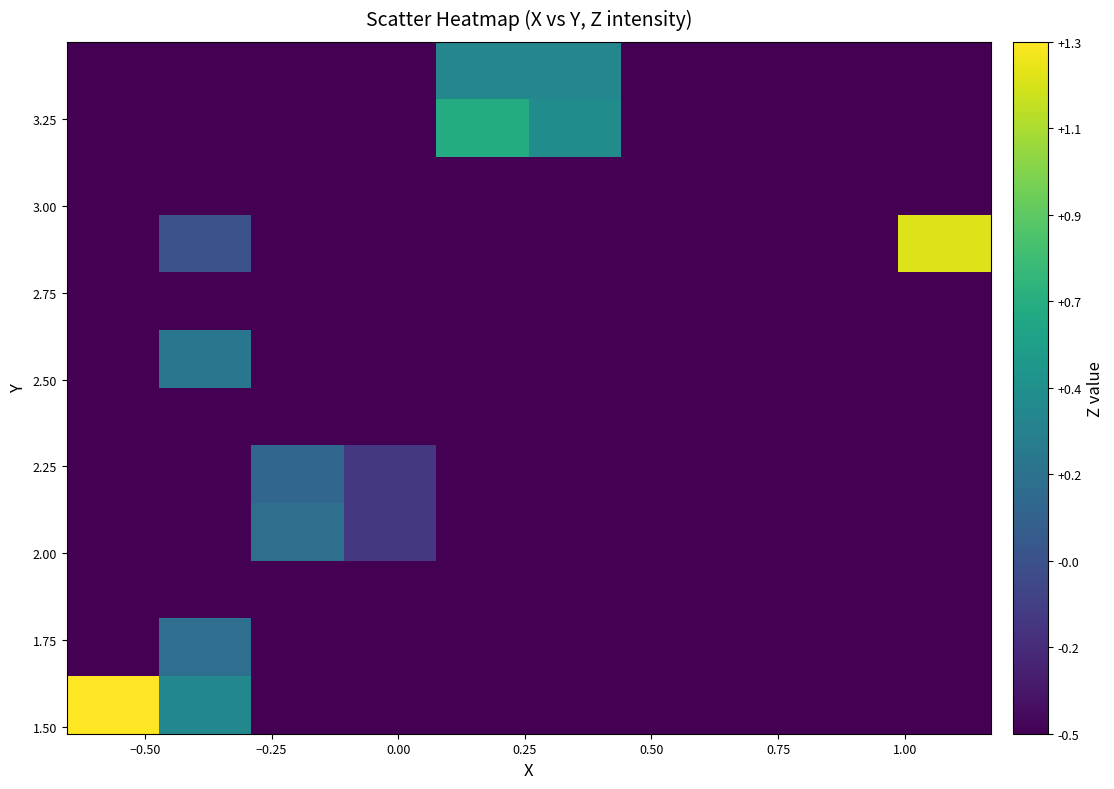

How many series are shown in this chart?

12